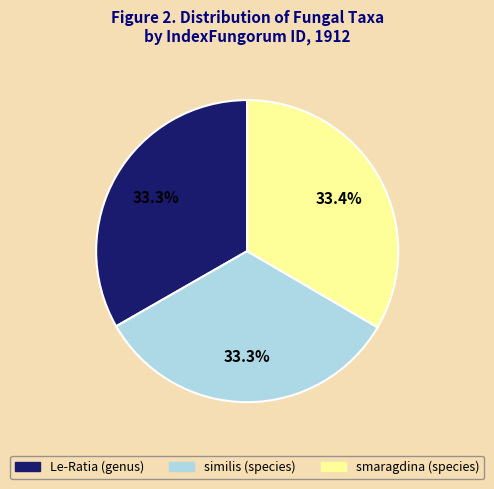

To the nearest percent, what percentage of the pie is smaragdina (species)?

33%